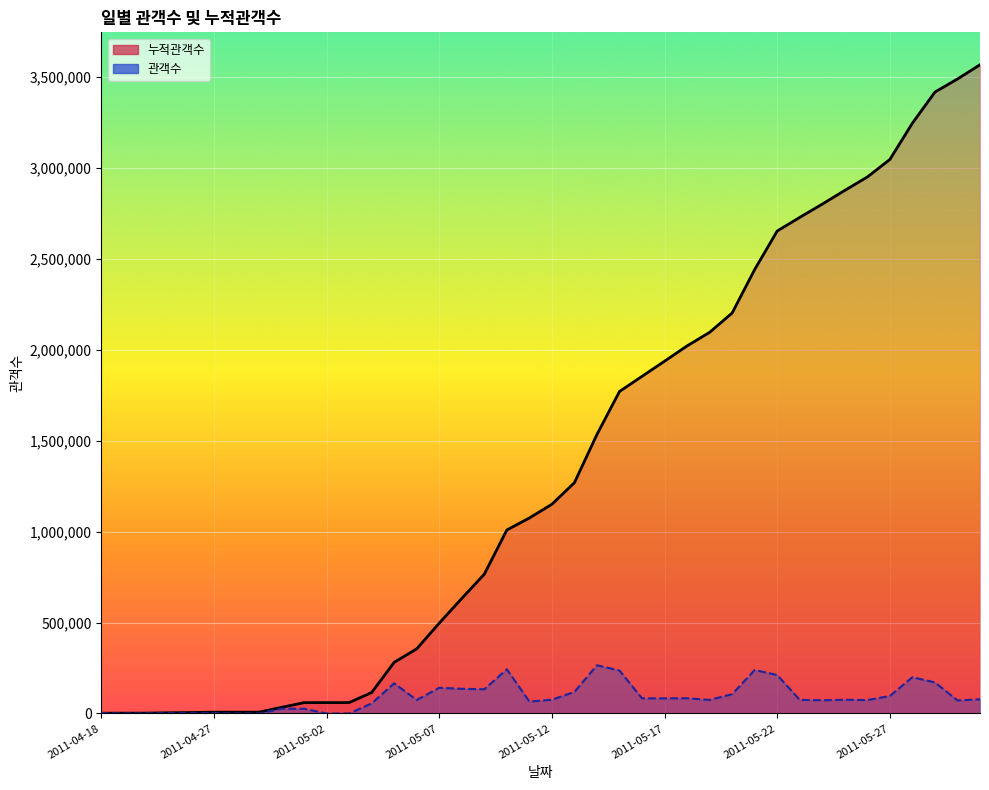

How many interior local valleys does the 관객수_line series have?

12